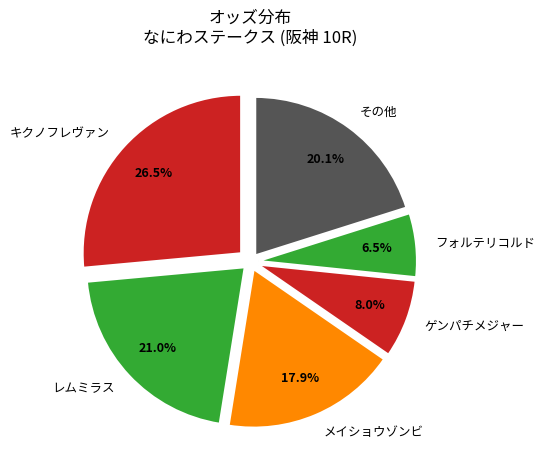

Rank the categories by value from lowest to highest.

フォルテリコルド, ゲンパチメジャー, メイショウゾンビ, その他, レムミラス, キクノフレヴァン